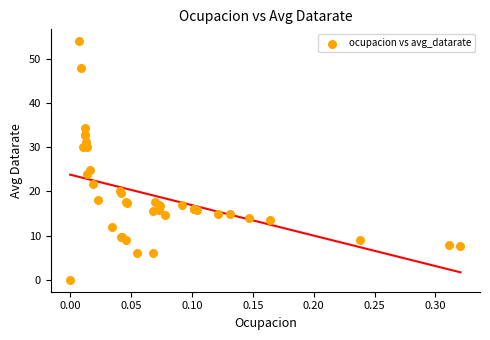

What Y value in the scatter plot is closest to 27?

24.8